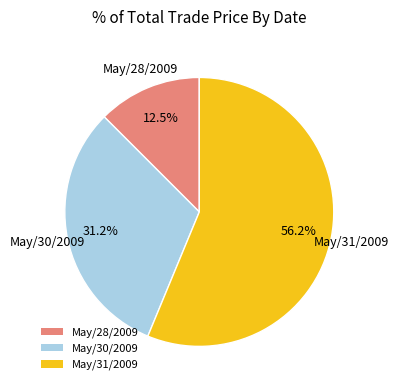

Which category has the smallest portion of the pie?

May/28/2009